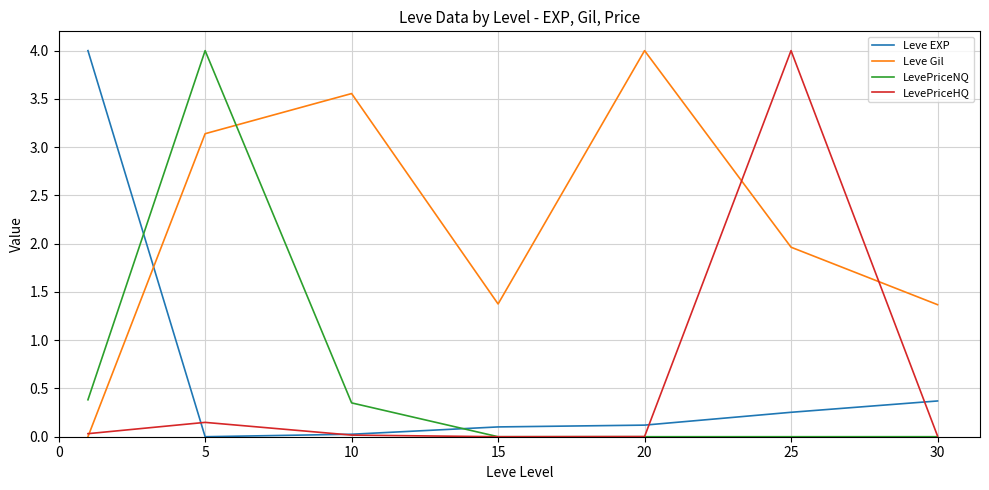

True or false: Leve EXP and Leve Gil intersect in this chart.

True